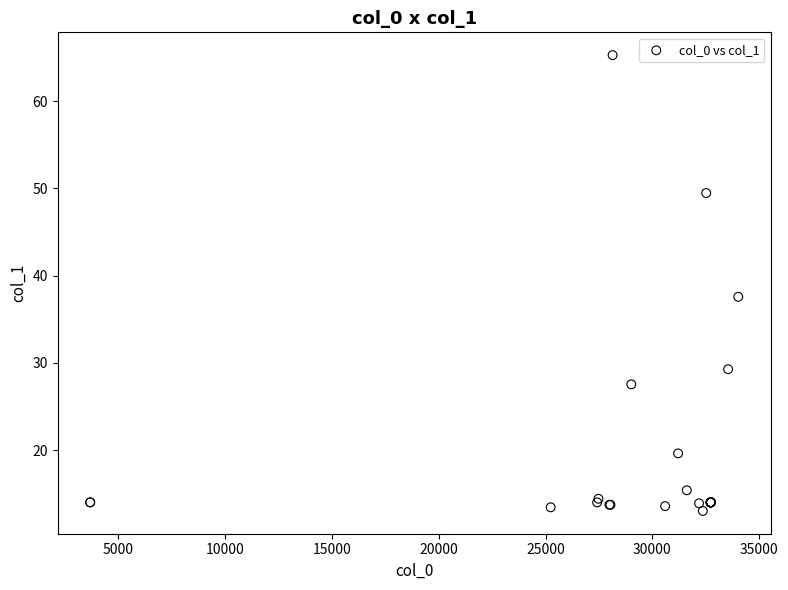

What Y value in the scatter plot is closest to 39?

37.6